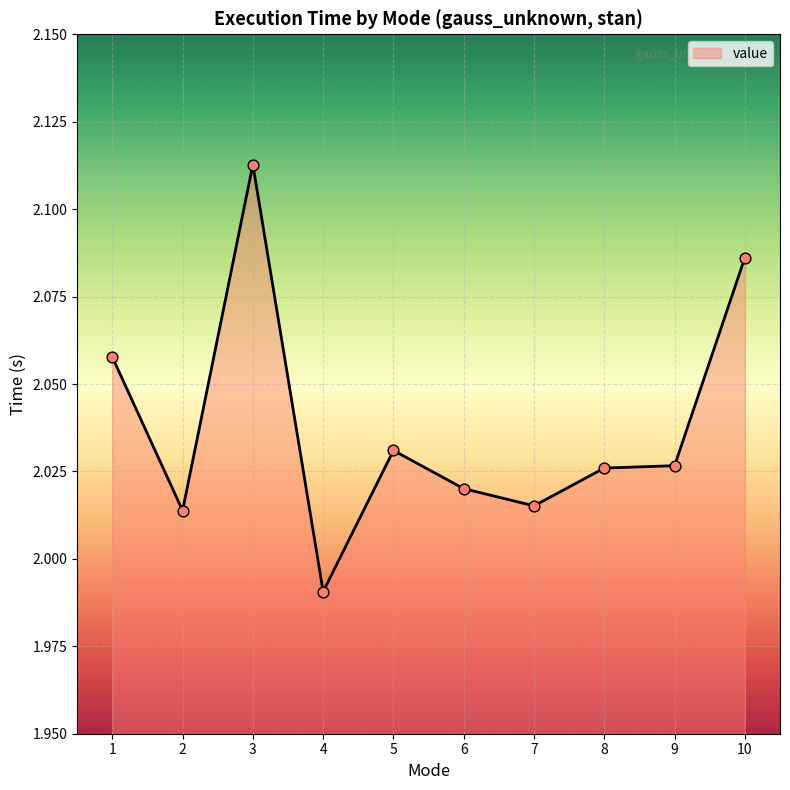

What is the ratio of the value at 1 to the value at 2?

1.0